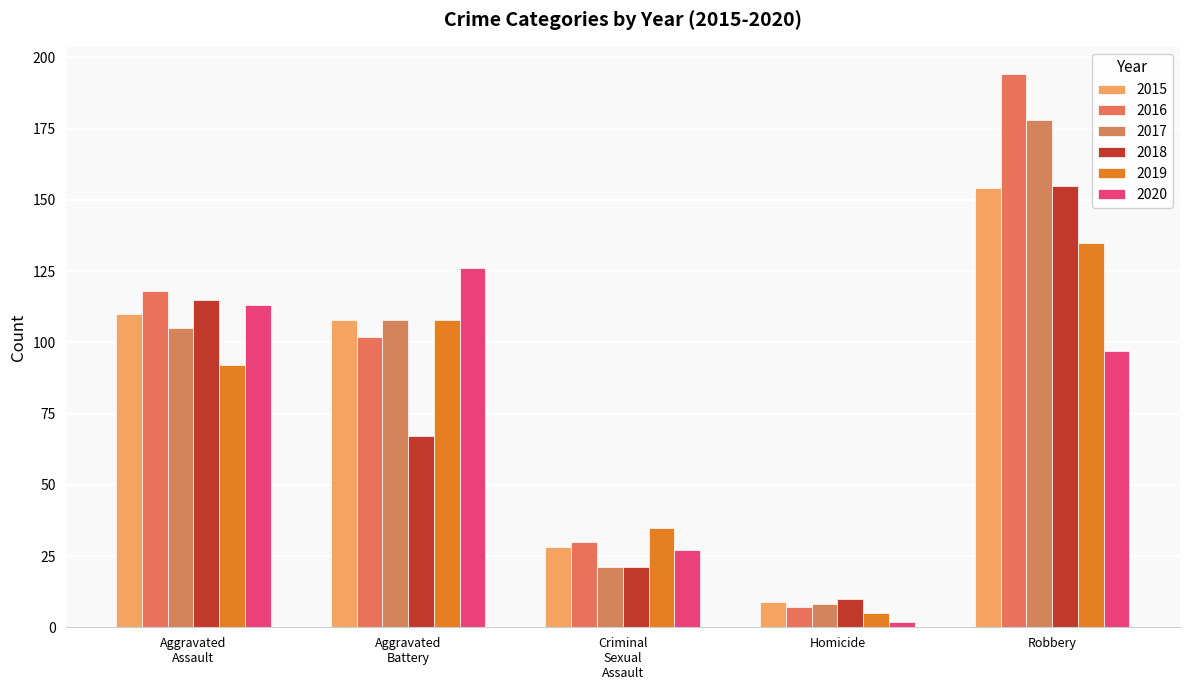

What is the label of the 2nd bar from the left?

Aggravated
Battery